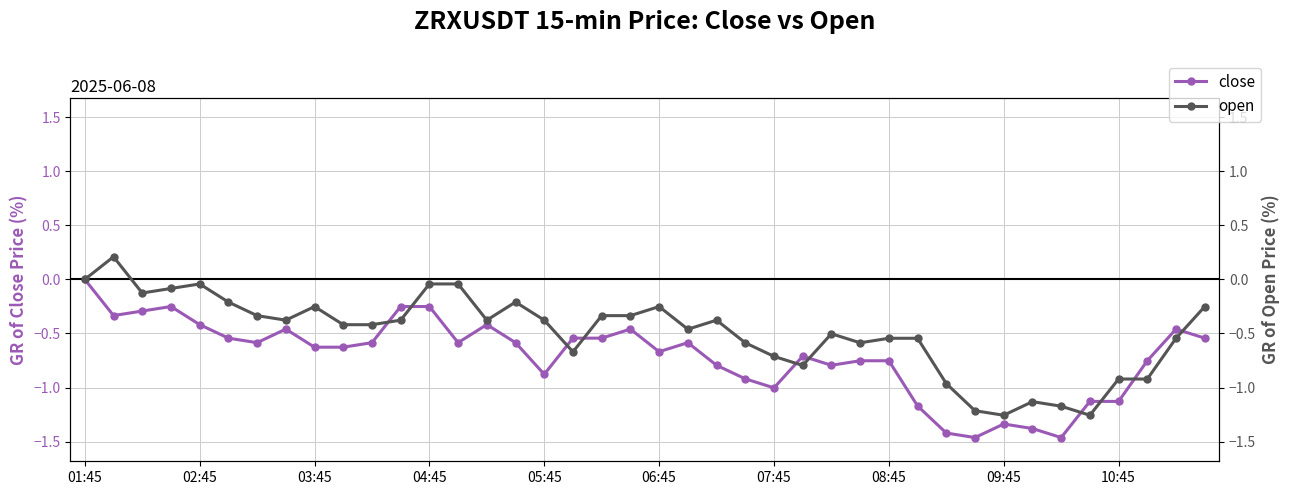

Rank the series by their maximum value, from highest to lowest.

open, close